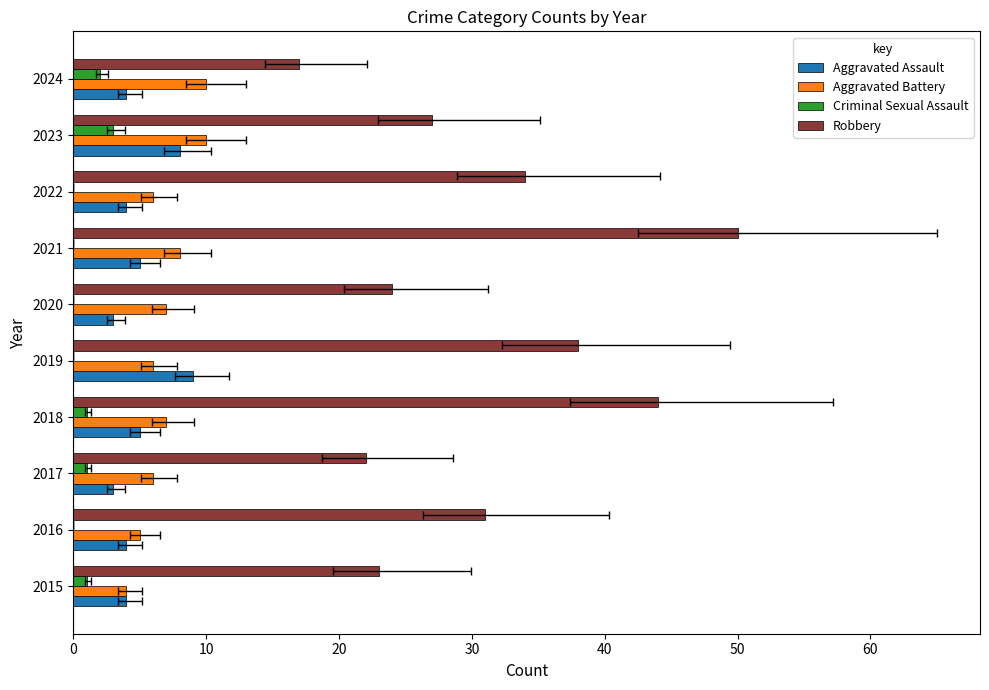

Does the chart contain stacked bars?

No